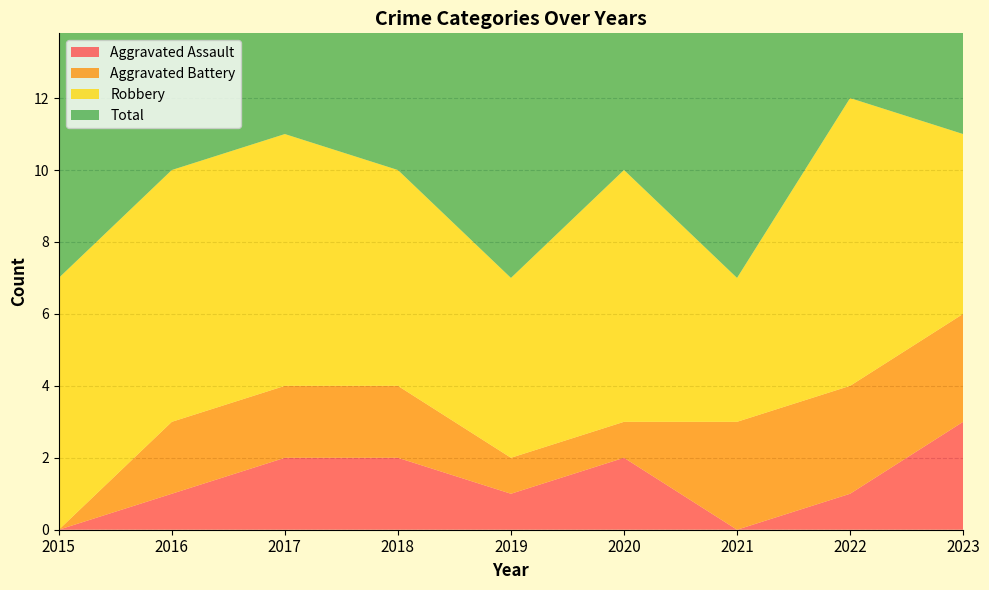

Reading right to left, what are all the values shown in this chart?

Aggravated Assault: 2023=3	2022=1	2021=0	2020=2	2019=1	2018=2	2017=2	2016=1	2015=0
Aggravated Battery: 2023=3	2022=3	2021=3	2020=1	2019=1	2018=2	2017=2	2016=2	2015=0
Robbery: 2023=5	2022=8	2021=4	2020=7	2019=5	2018=6	2017=7	2016=7	2015=7
Total: 2023=11	2022=12	2021=7	2020=10	2019=7	2018=10	2017=11	2016=10	2015=7